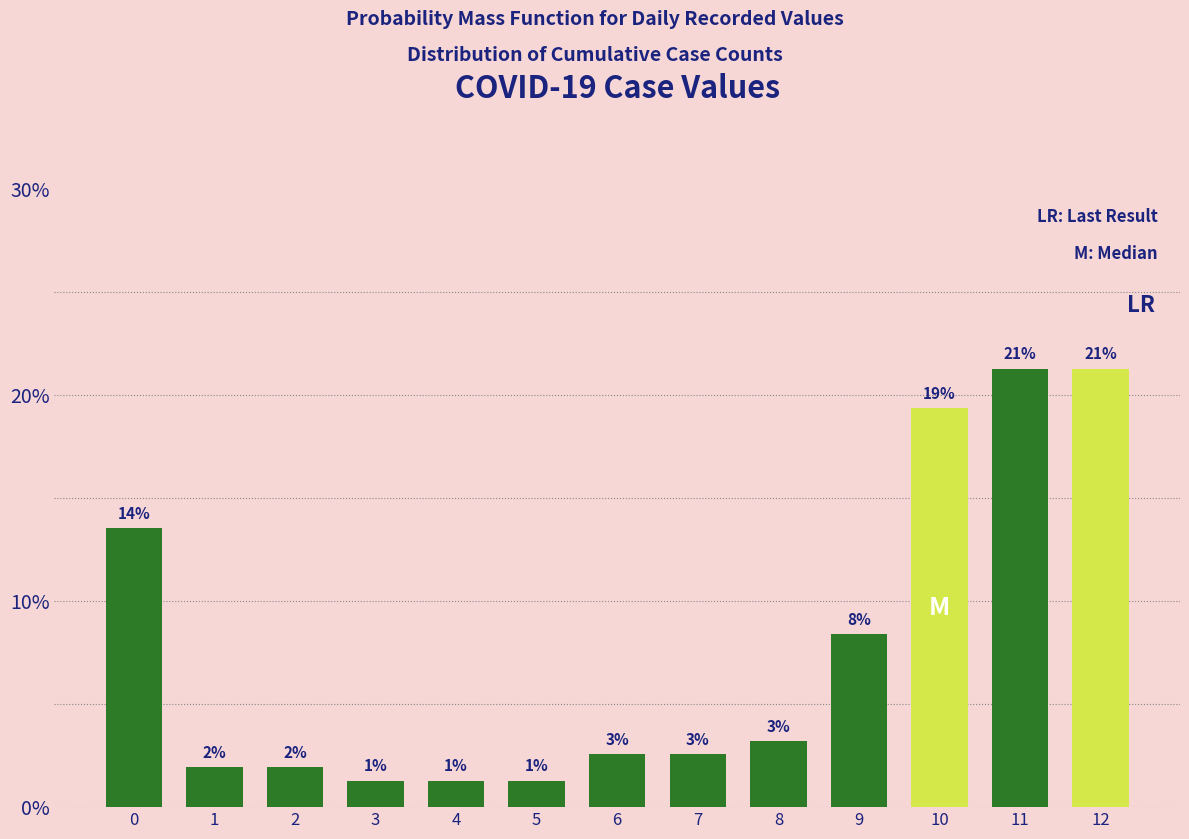

Does the chart contain any negative values?

No